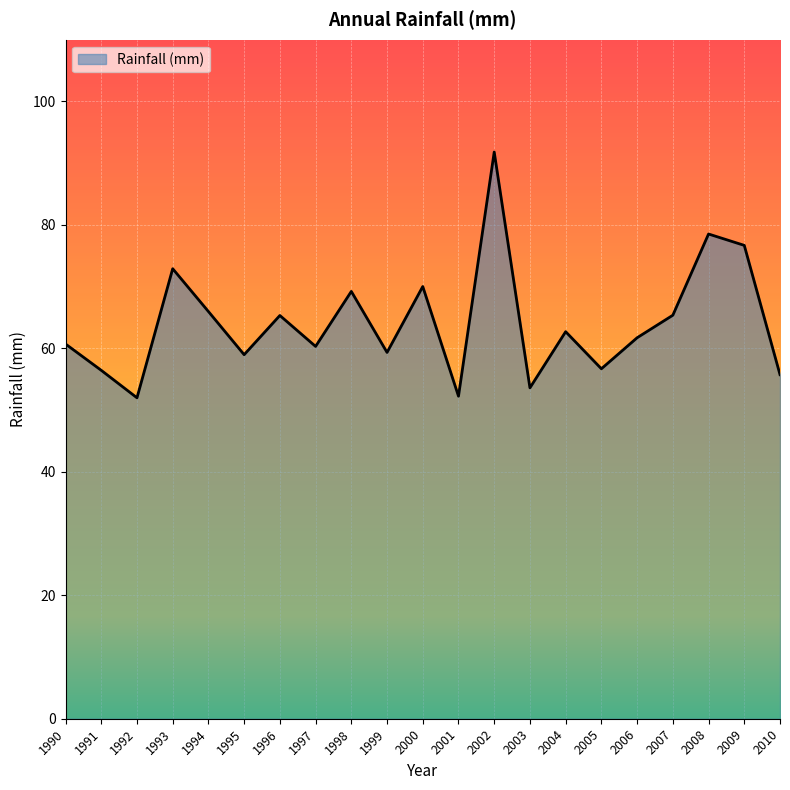

What is the ratio of the value at 2005 to the value at 2000?

0.8